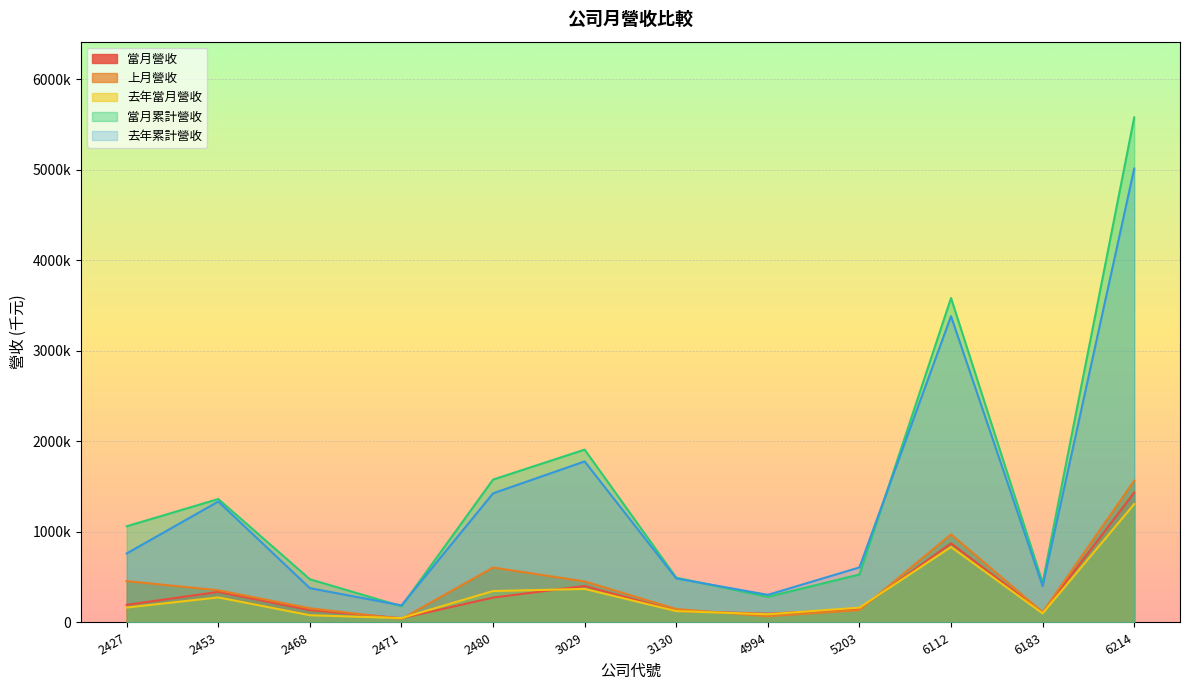

True or false: 上月營收 and 當月累計營收 intersect in this chart.

False